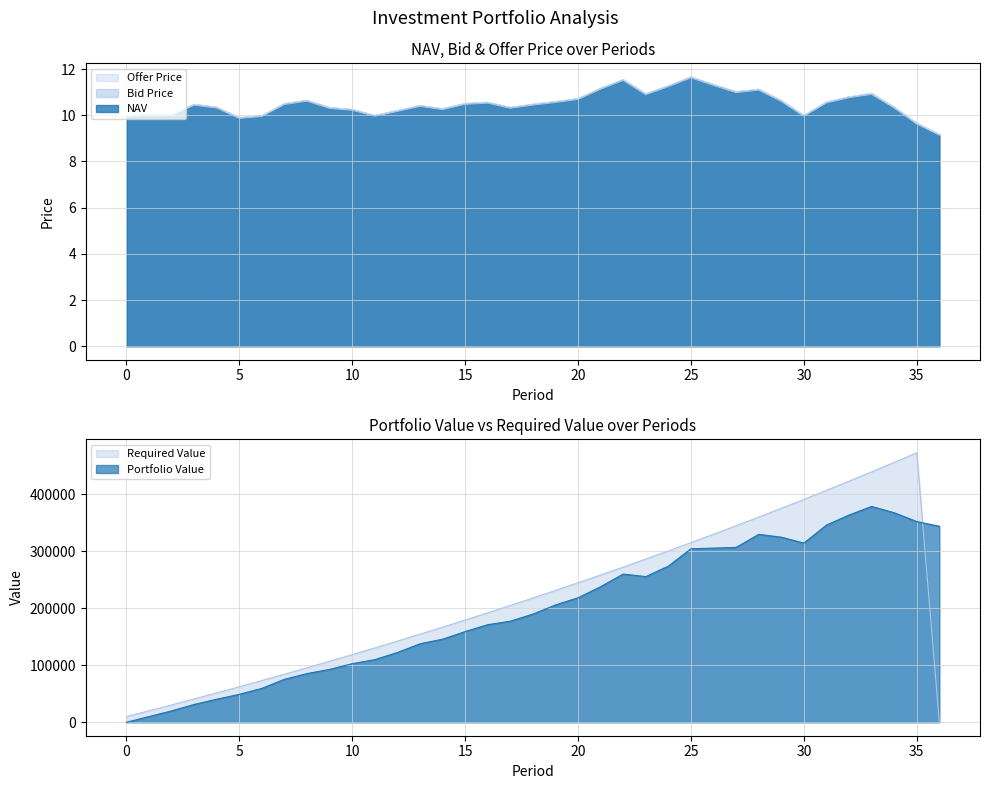

True or false: NAV and Offer Price cross at least once.

False